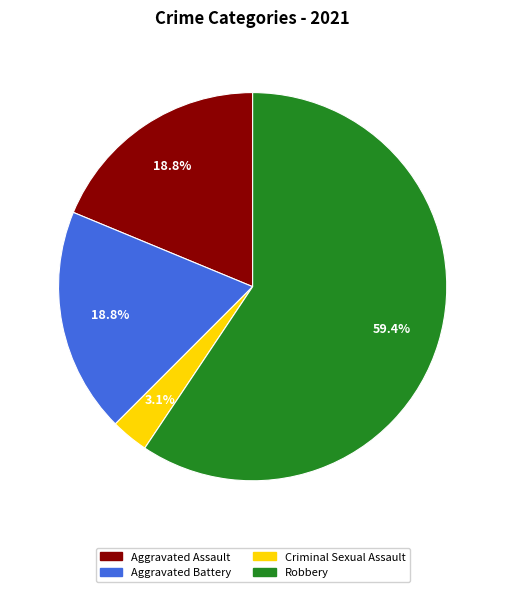

Combined, what portion of the pie is Aggravated Assault and Robbery?

78.1%